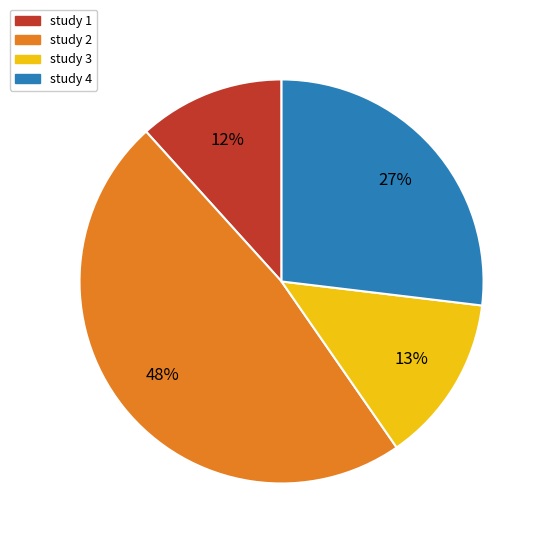

What is the smallest slice in the pie chart?

study 1